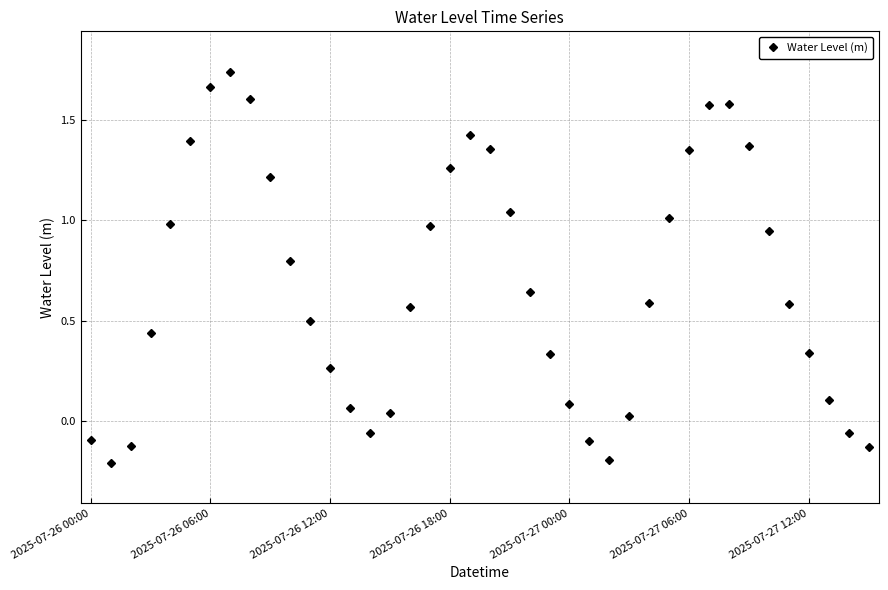

True or false: there are more than 1 points higher than both neighbors.

True